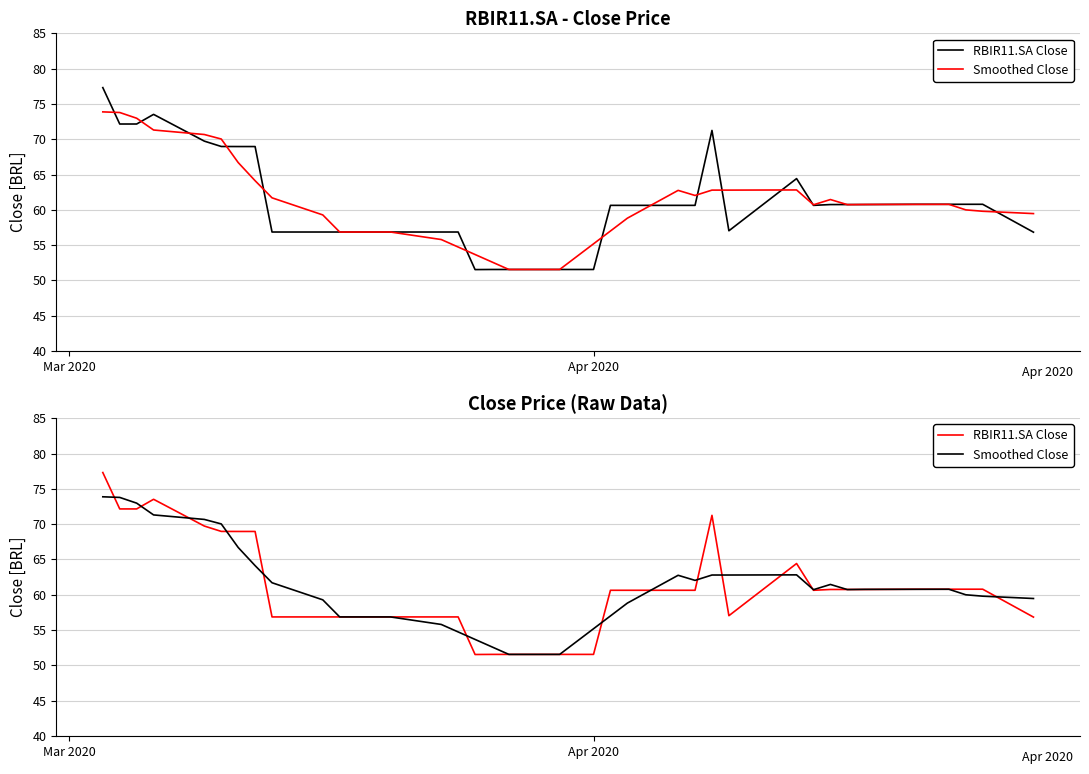

Reading left to right, transcribe all the data shown in this chart.

RBIR11.SA Close: 77.3	72.2	72.2	73.5	69.7	69.0	69.0	69.0	56.9	56.9	56.9	56.9	56.9	56.9	56.9	56.9	51.5	51.6	51.6	51.6	51.6	51.6	60.6	60.6	60.6	60.6	71.2	57.0	64.4	60.6	60.8	60.8	60.8	60.8	60.8	60.8	60.8	56.8
Smoothed Close: 73.9	73.8	73.0	71.3	70.7	70.0	66.7	64.1	61.7	59.3	56.9	56.9	56.9	56.9	55.8	54.7	53.7	52.6	51.6	51.6	53.4	55.2	57.0	58.8	62.8	62.0	62.8	62.8	62.8	60.7	61.5	60.7	60.8	60.8	60.8	60.0	59.8	59.5